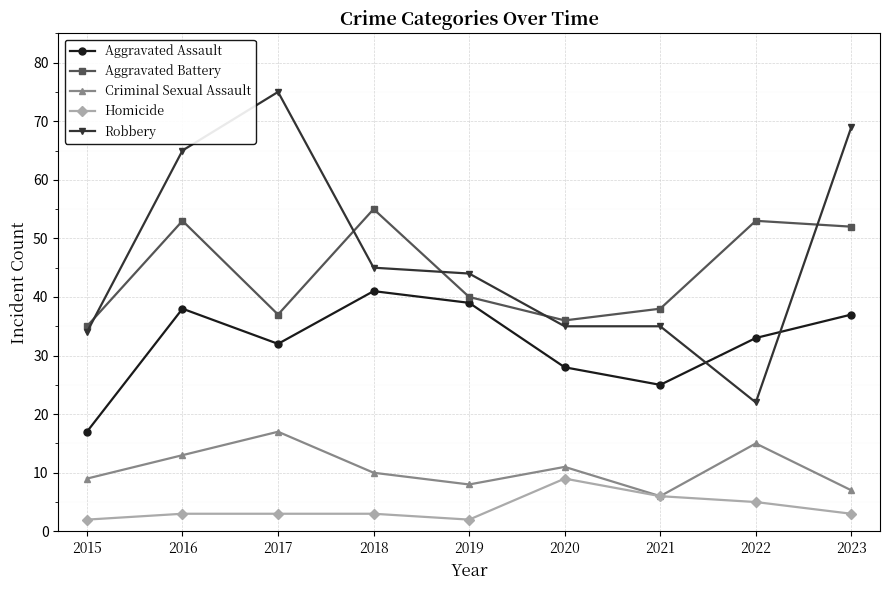

The value of Aggravated Battery at 2018 is 55. True or false?

True